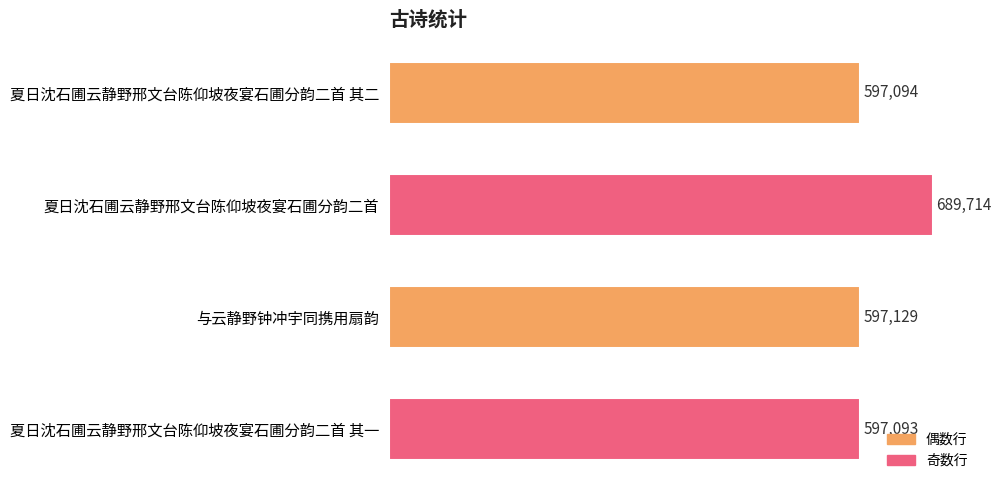

Does the chart contain stacked bars?

No